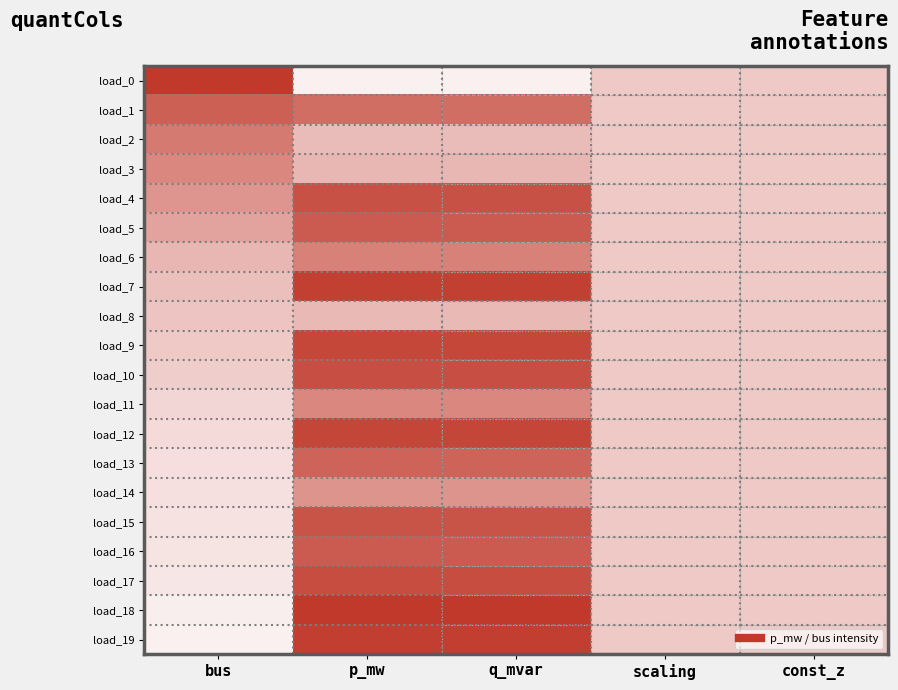

Which category has the lowest value across all series?

bus